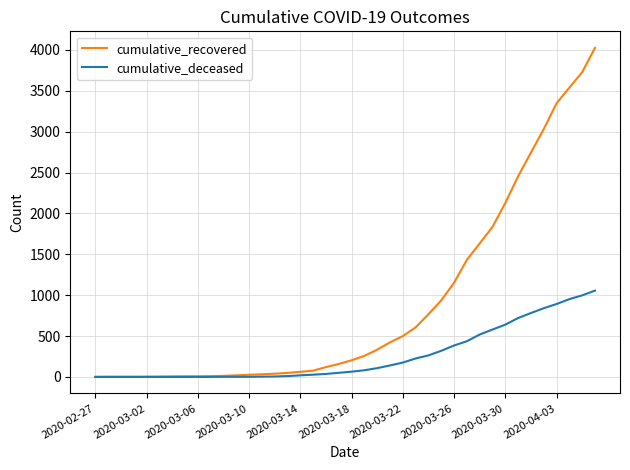

Which series has the largest total across all categories?

cumulative_recovered